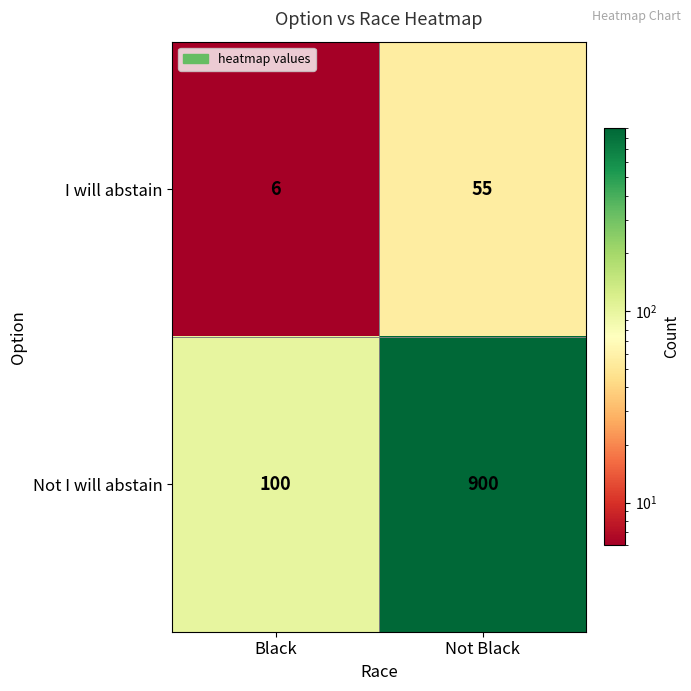

At how many categories does at least one series exceed 82?

2